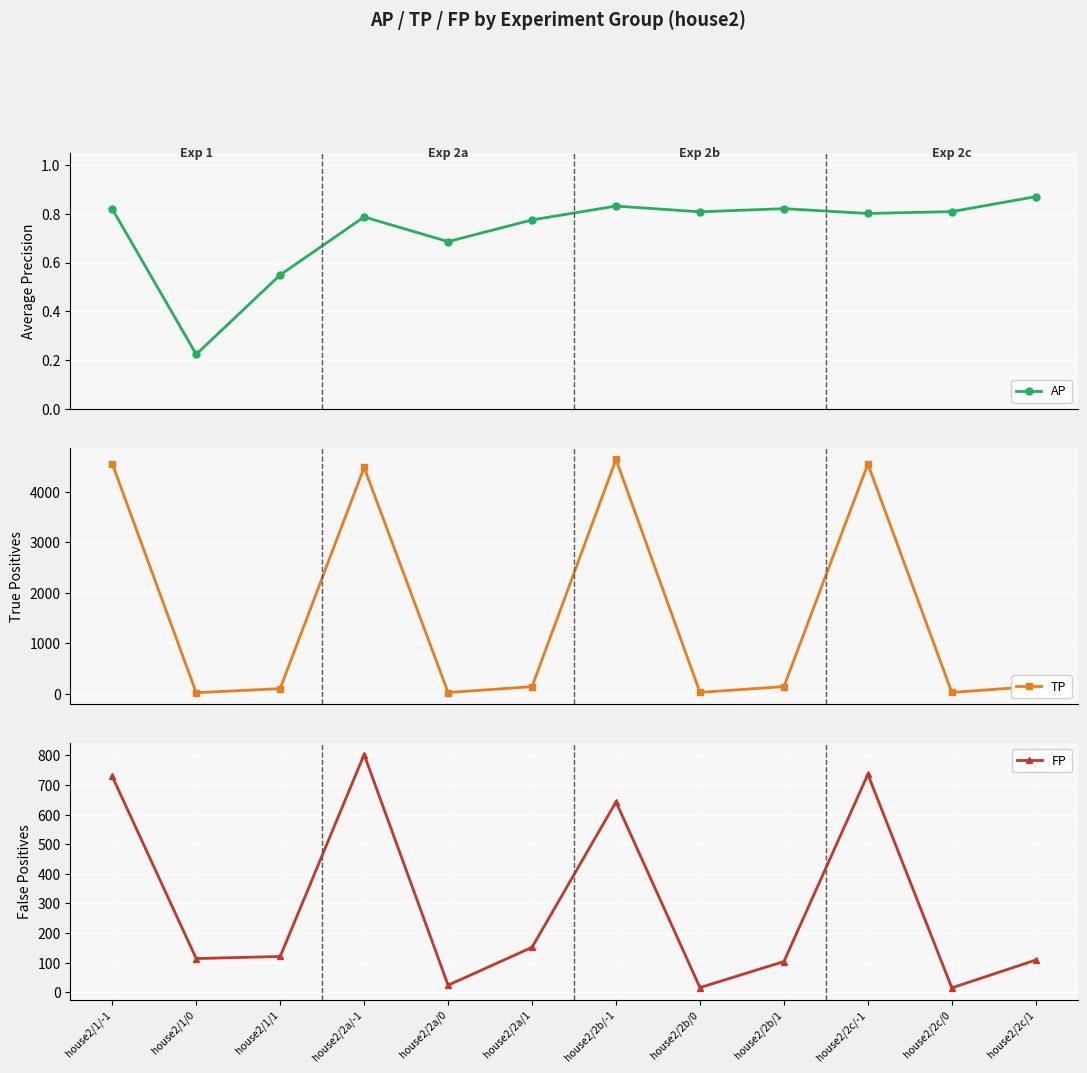

How many interior local valleys does the FP series have?

4